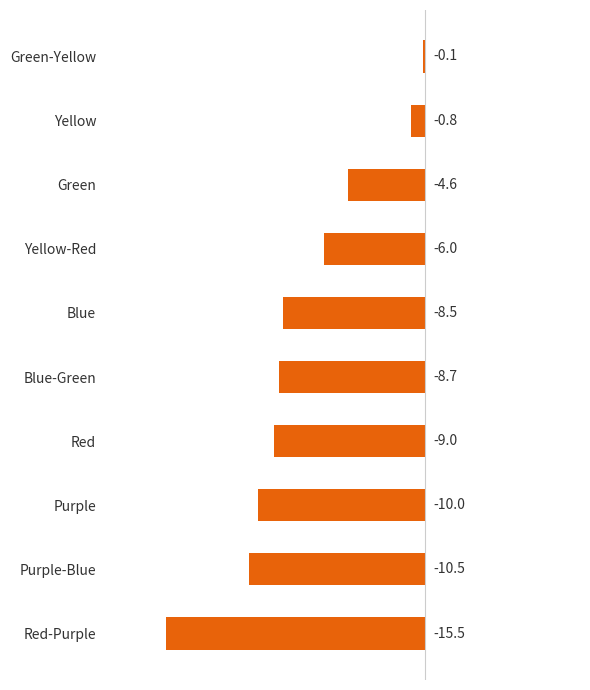

What is the value of the 10th bar from the top?

-15.5